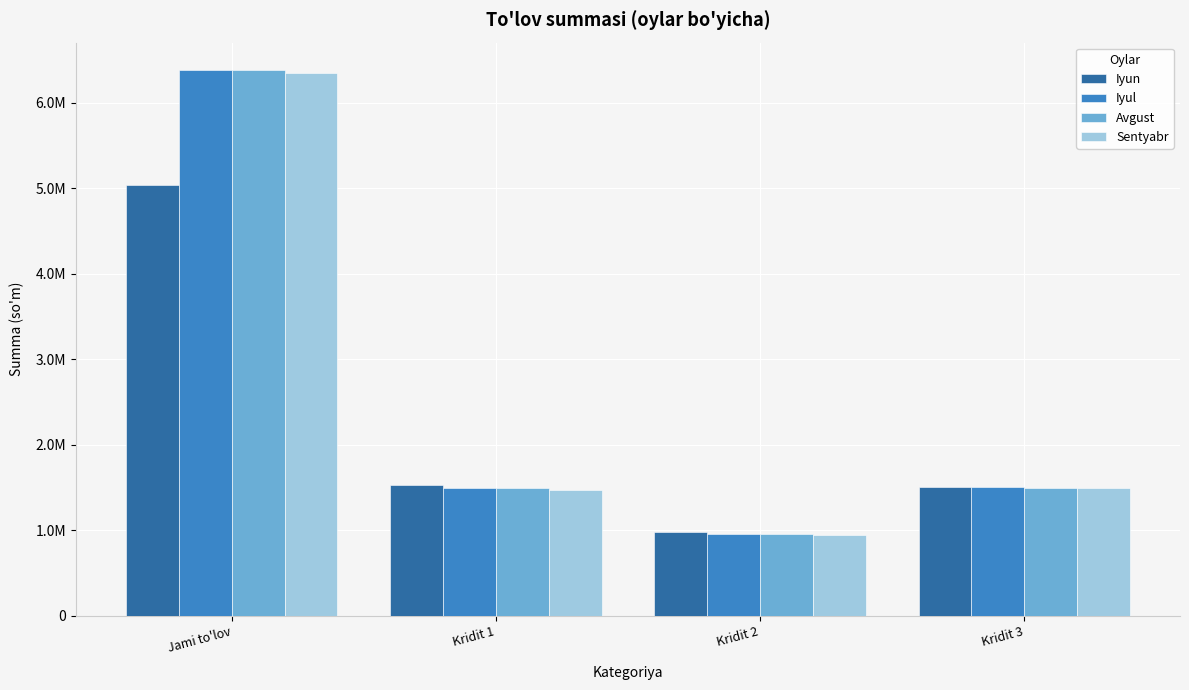

The Iyul series shows 1492896.0 at Kridit 1. True or false?

True